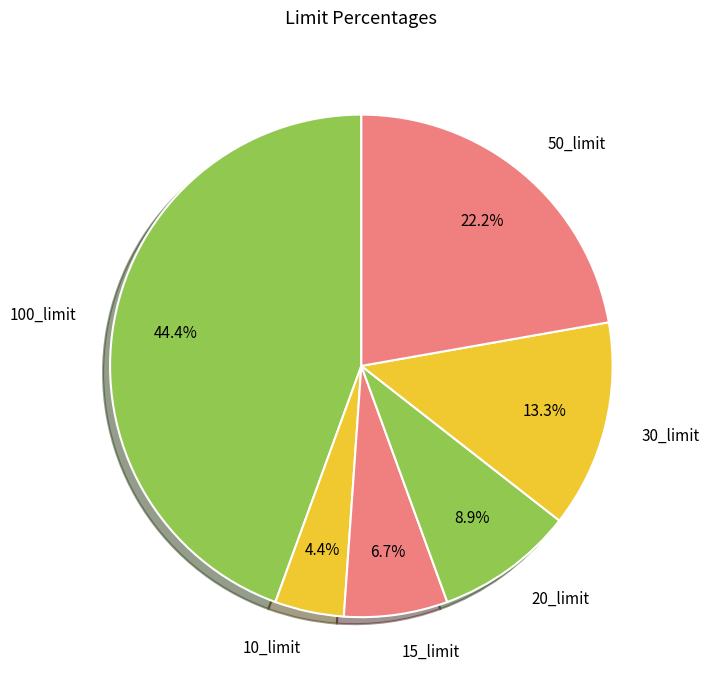

Is it true that 30_limit is 13% of the pie?

True